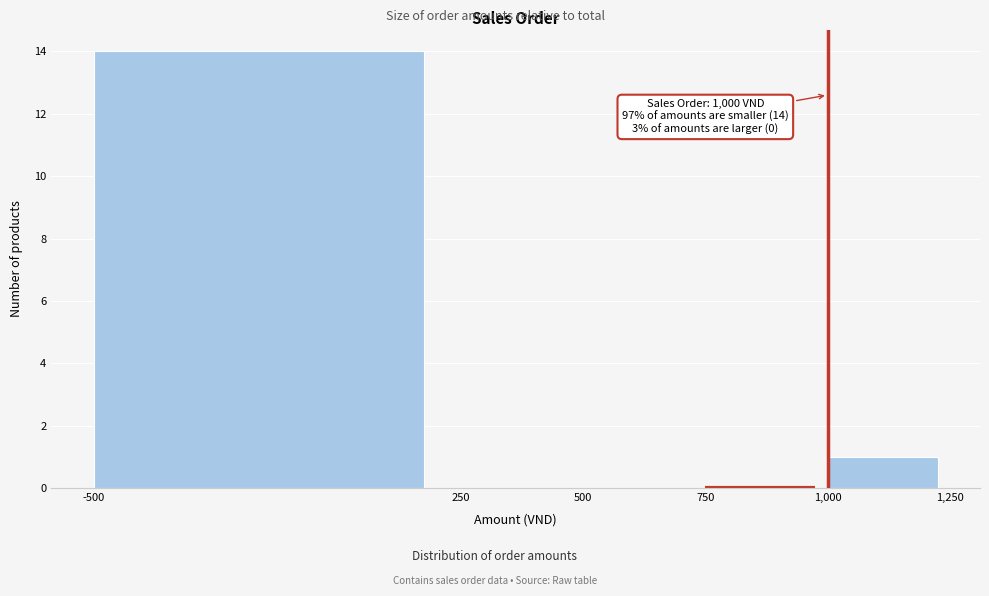

Over which range of the x-axis is the bar tallest?

-500 to 250